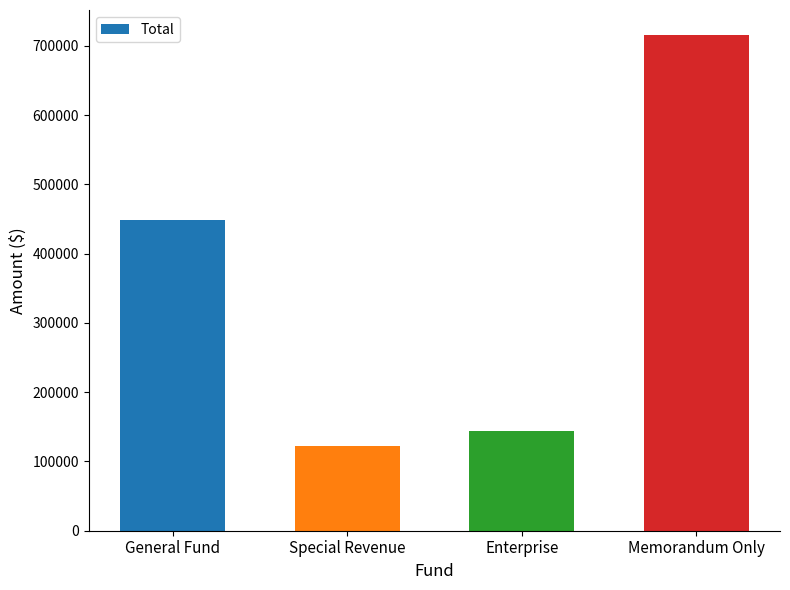

Is it true that the value at Enterprise is 144337?

True